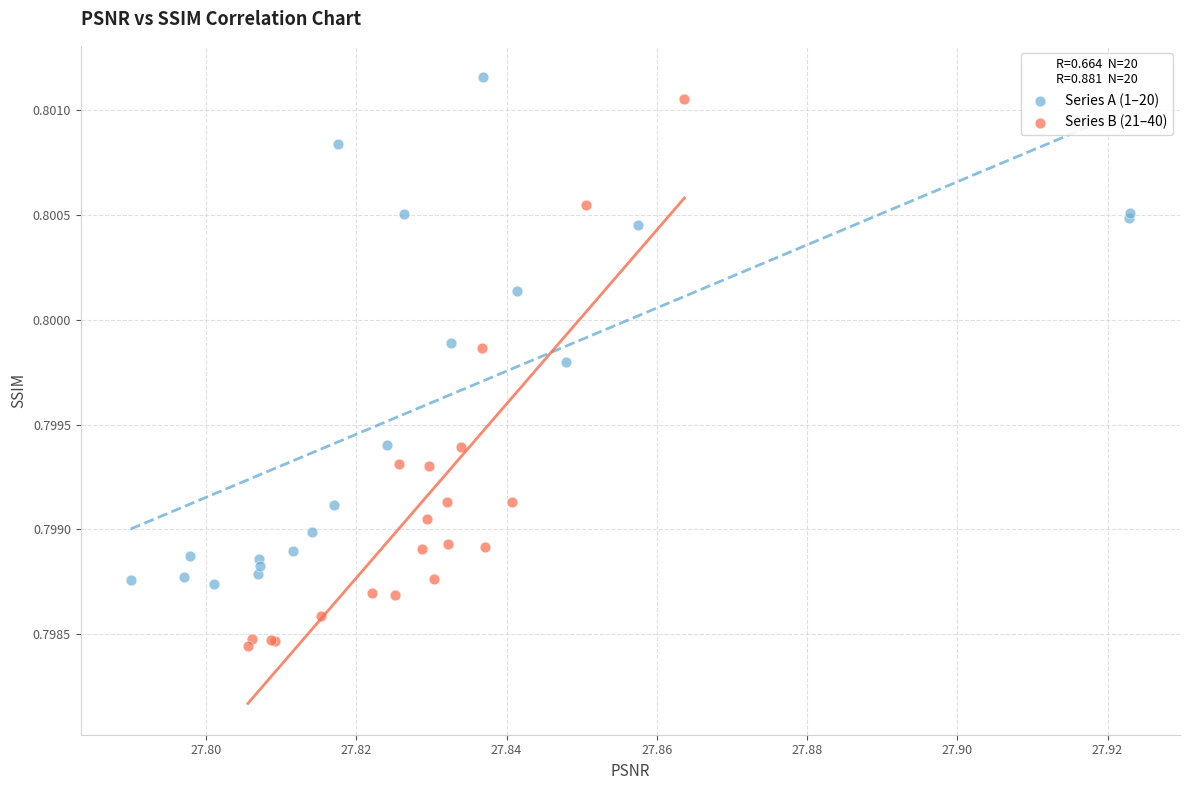

Which series reaches the maximum Y coordinate?

Series A (1–20)